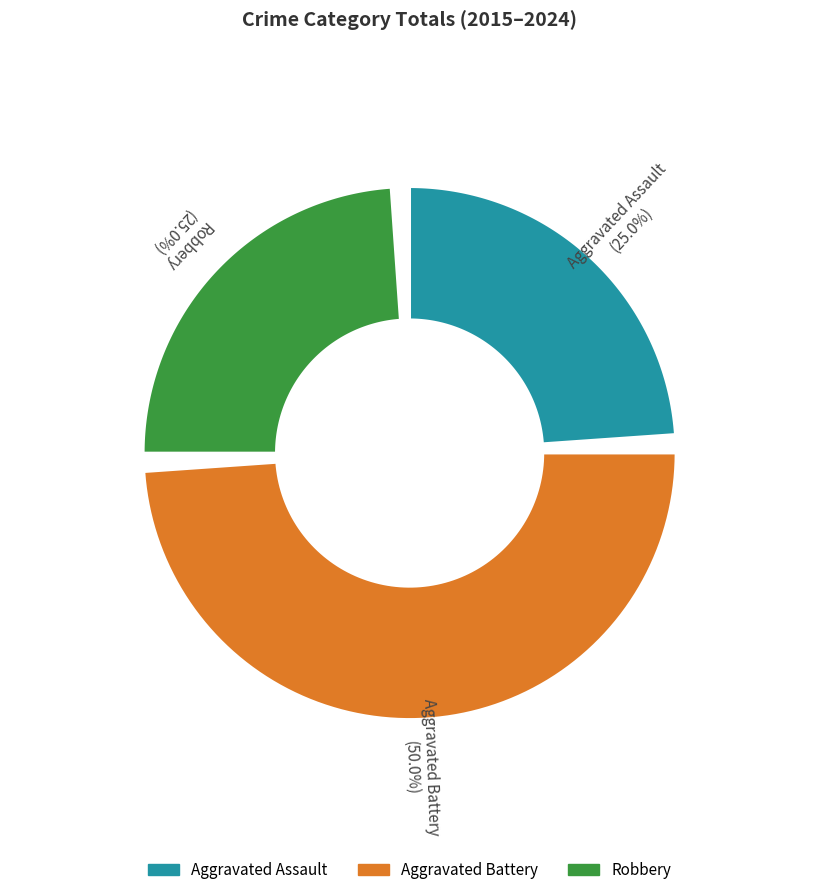

To the nearest percent, what is the difference between the largest and smallest slice percentages?

25%